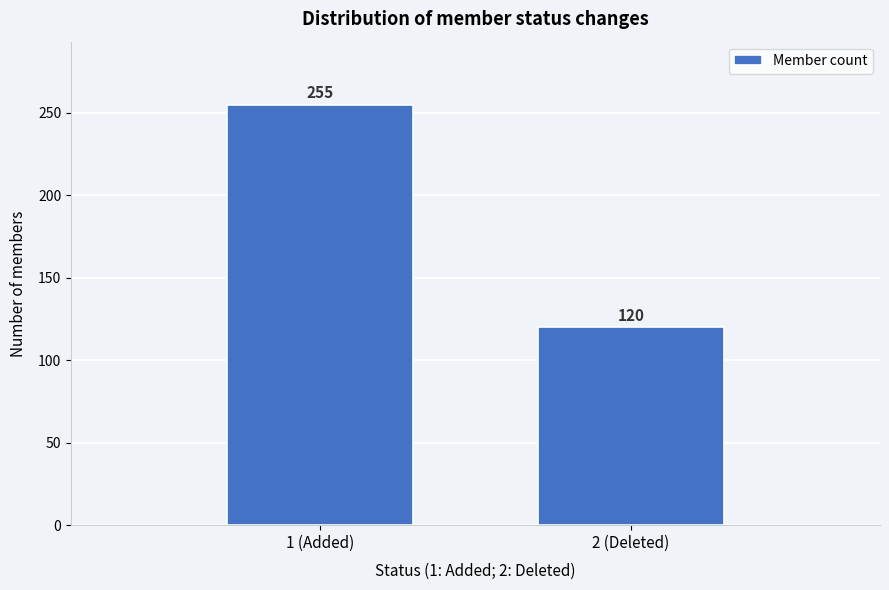

Reading right to left, what are all the values shown in this chart?

2 (Deleted)=120	1 (Added)=255